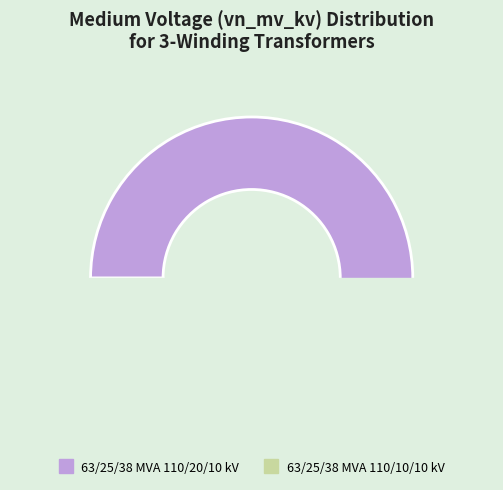

To the nearest percent, what portion does 63/25/38 MVA 110/20/10 kV represent?

67%